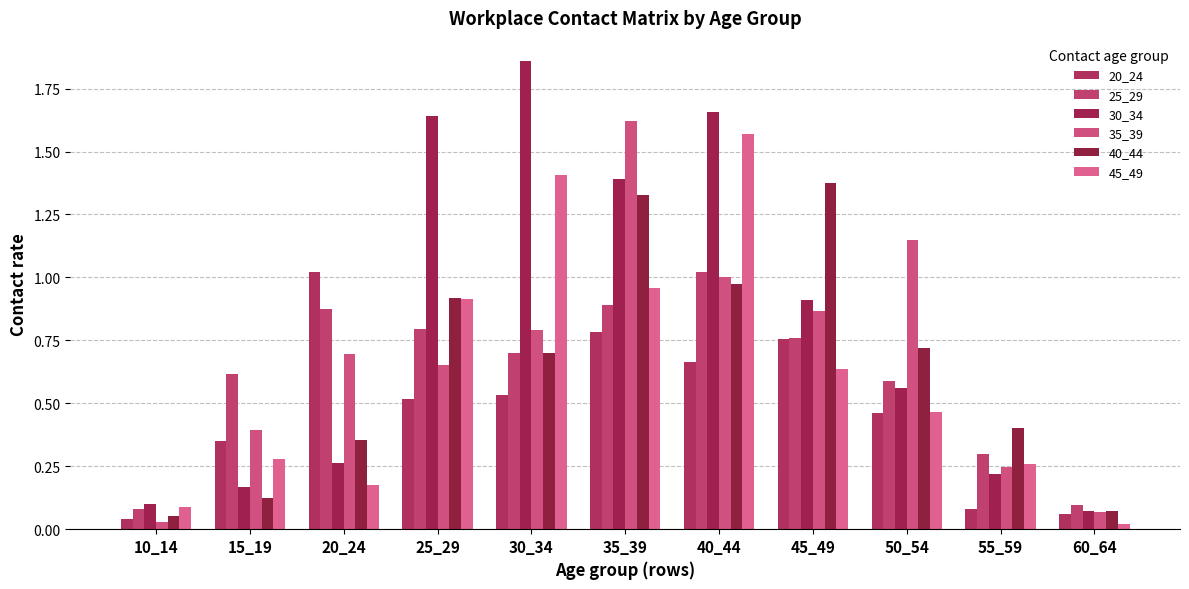

Does the chart contain any negative values?

No